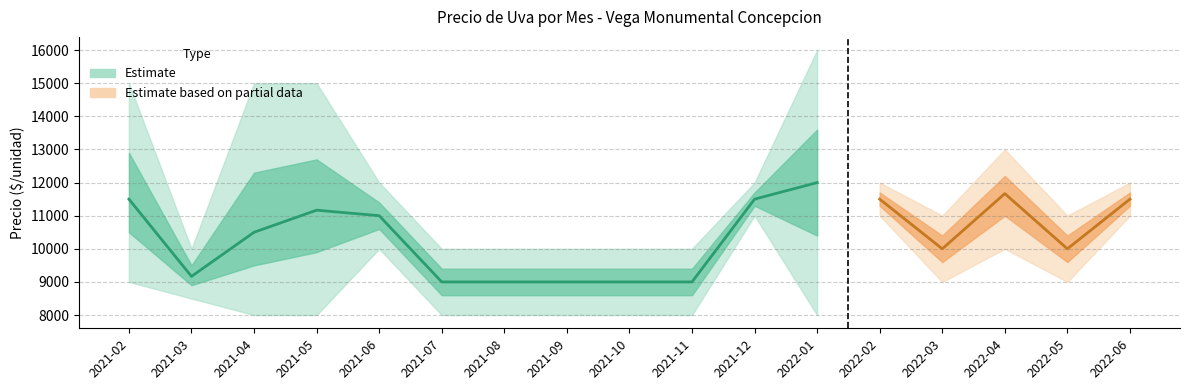

True or false: Precio promedio ponderado and Precio minimo cross at least once.

False